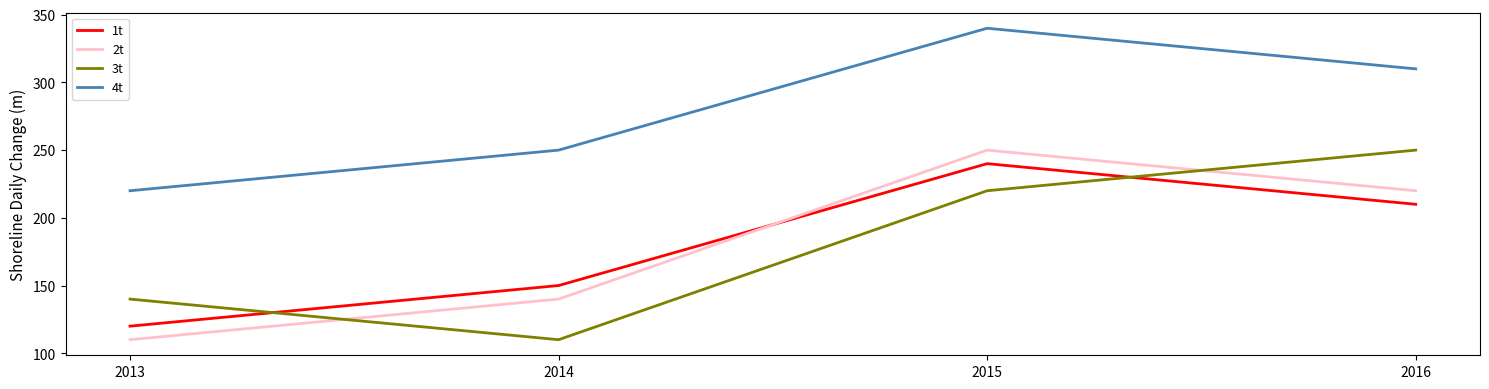

What is the minimum value shown in the chart?

110